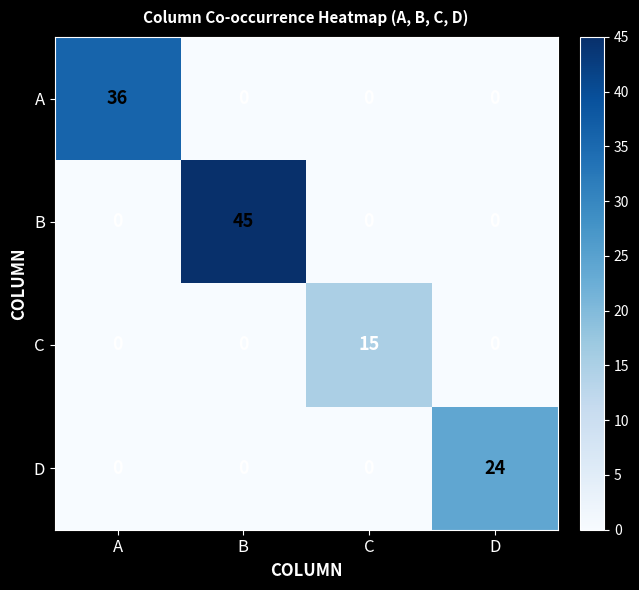

What is the total value across all series at A?

36